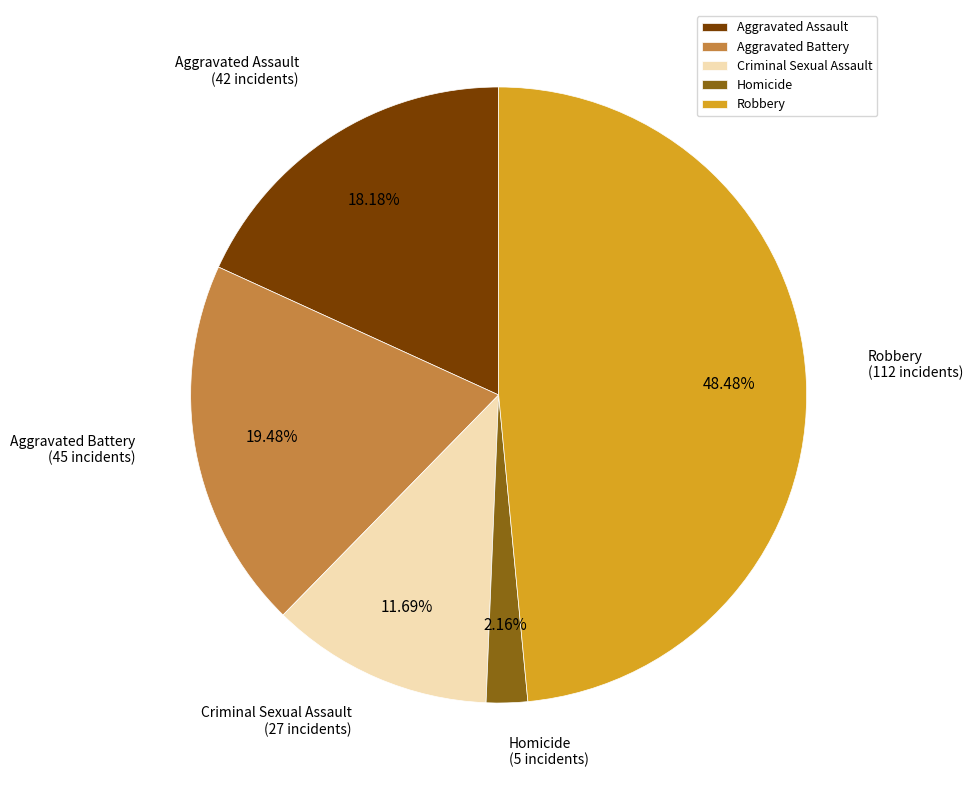

Does Aggravated Battery represent more than half of the total?

No